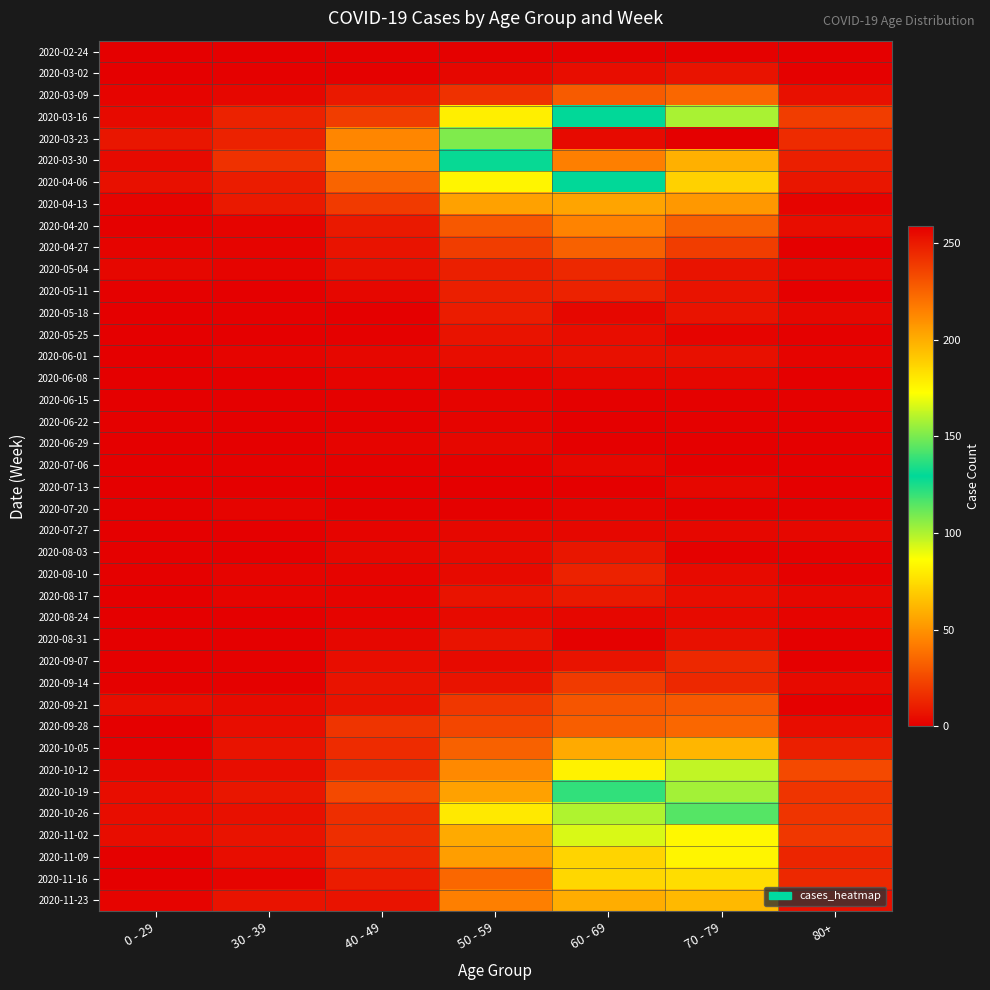

At 60 - 69, list the series in order from largest to smallest.

2020-03-23, 2020-03-30, 2020-03-16, 2020-04-06, 2020-10-19, 2020-10-26, 2020-11-02, 2020-10-12, 2020-11-16, 2020-11-09, 2020-11-23, 2020-10-05, 2020-04-13, 2020-04-20, 2020-04-27, 2020-09-28, 2020-03-09, 2020-09-21, 2020-09-14, 2020-05-04, 2020-05-11, 2020-08-10, 2020-08-17, 2020-08-03, 2020-09-07, 2020-06-01, 2020-03-02, 2020-05-25, 2020-05-18, 2020-06-08, 2020-07-06, 2020-07-27, 2020-08-24, 2020-07-20, 2020-02-24, 2020-06-15, 2020-08-31, 2020-06-22, 2020-06-29, 2020-07-13